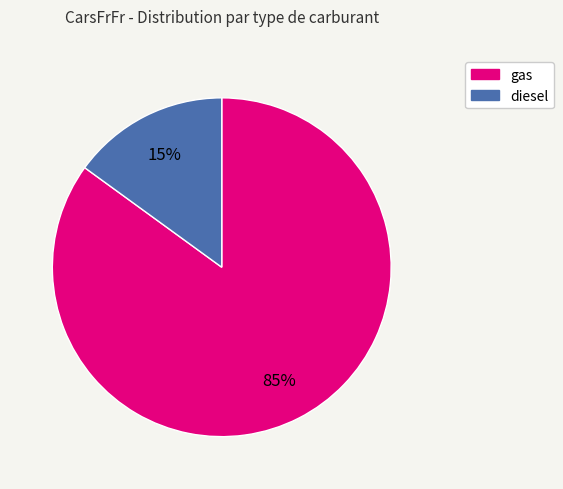

Which slice is the largest?

gas